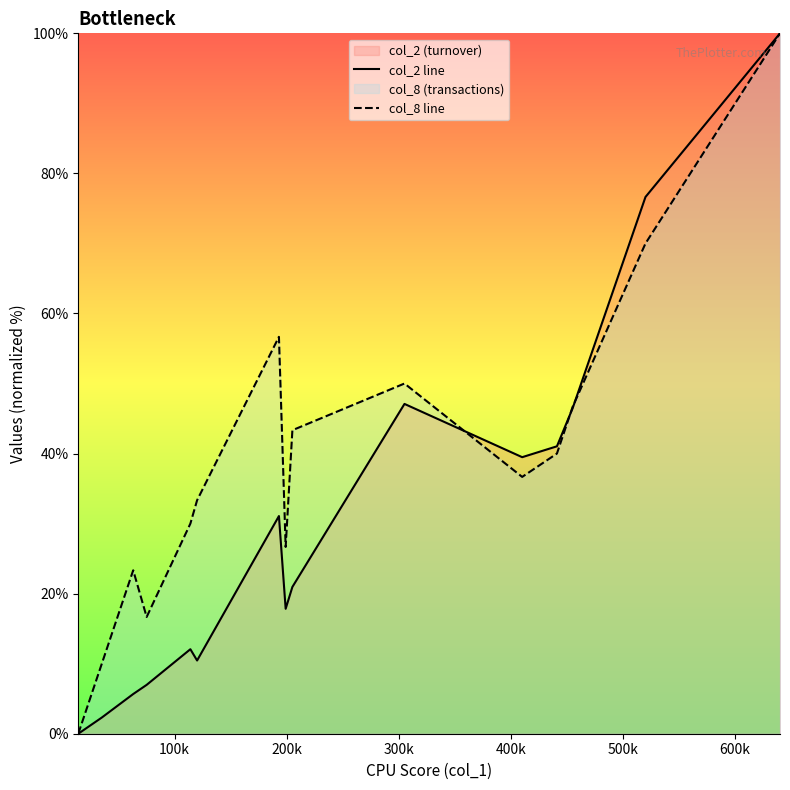

What is the greatest value displayed?

100.0